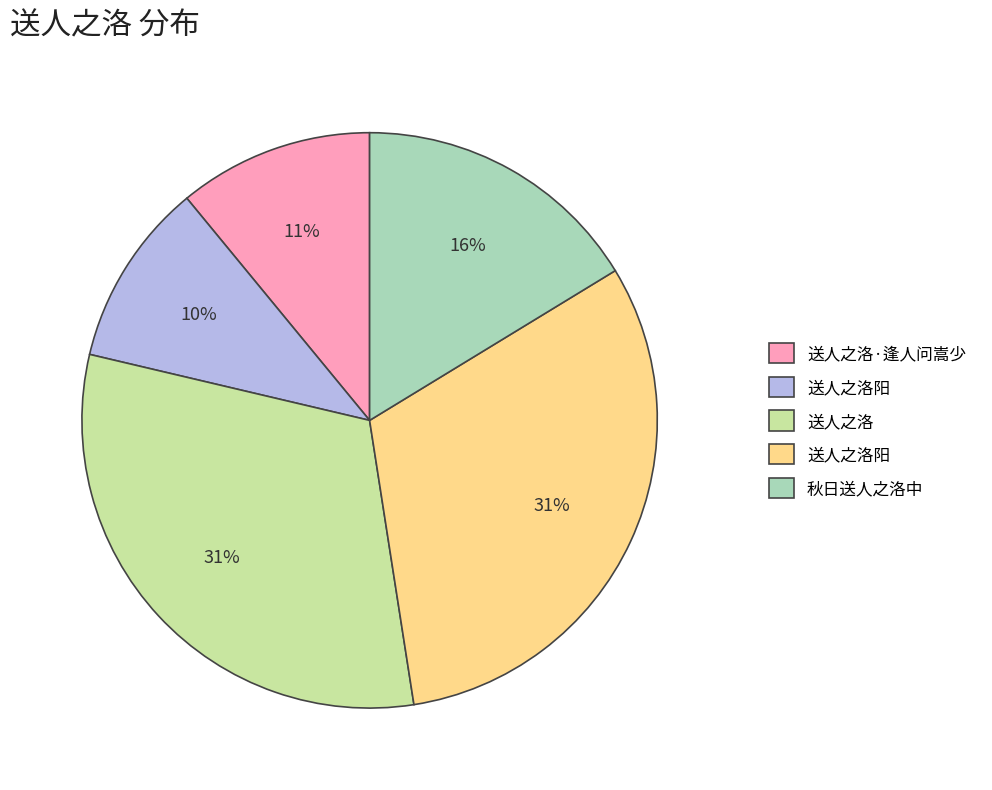

To the nearest percent, what is the difference between the largest and smallest slice percentages?

21%